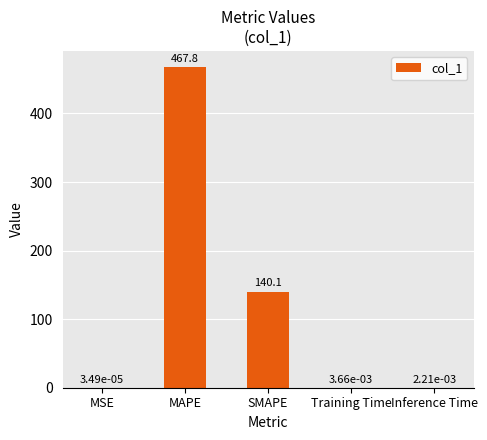

Which label corresponds to the largest value in the chart?

MAPE